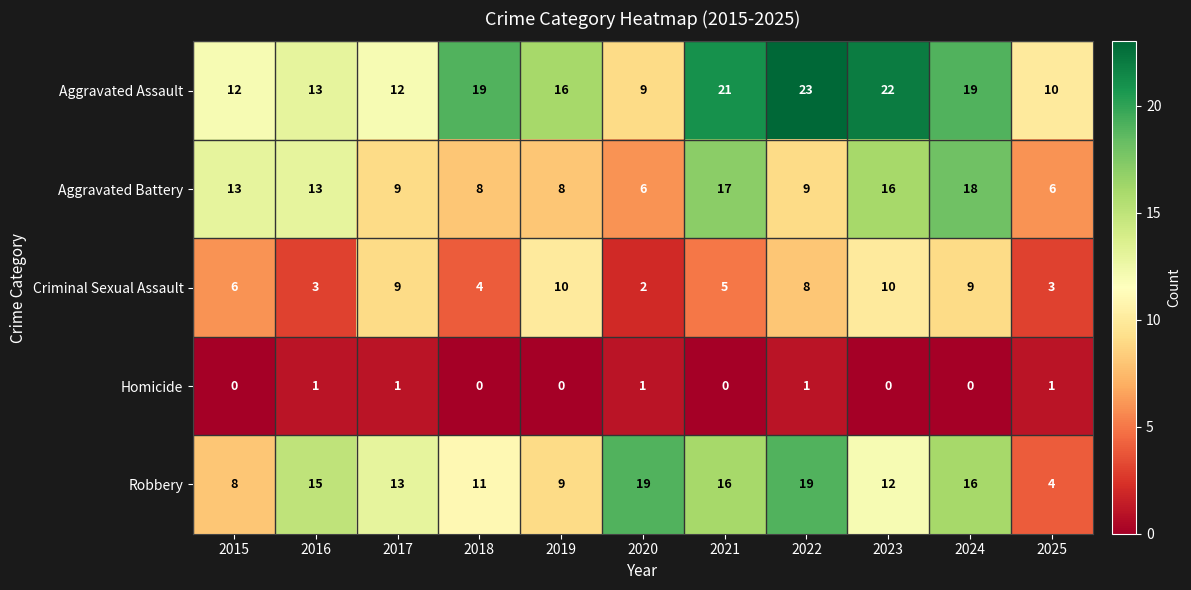

Which series changed the most between 2019 and 2024?

Aggravated Battery